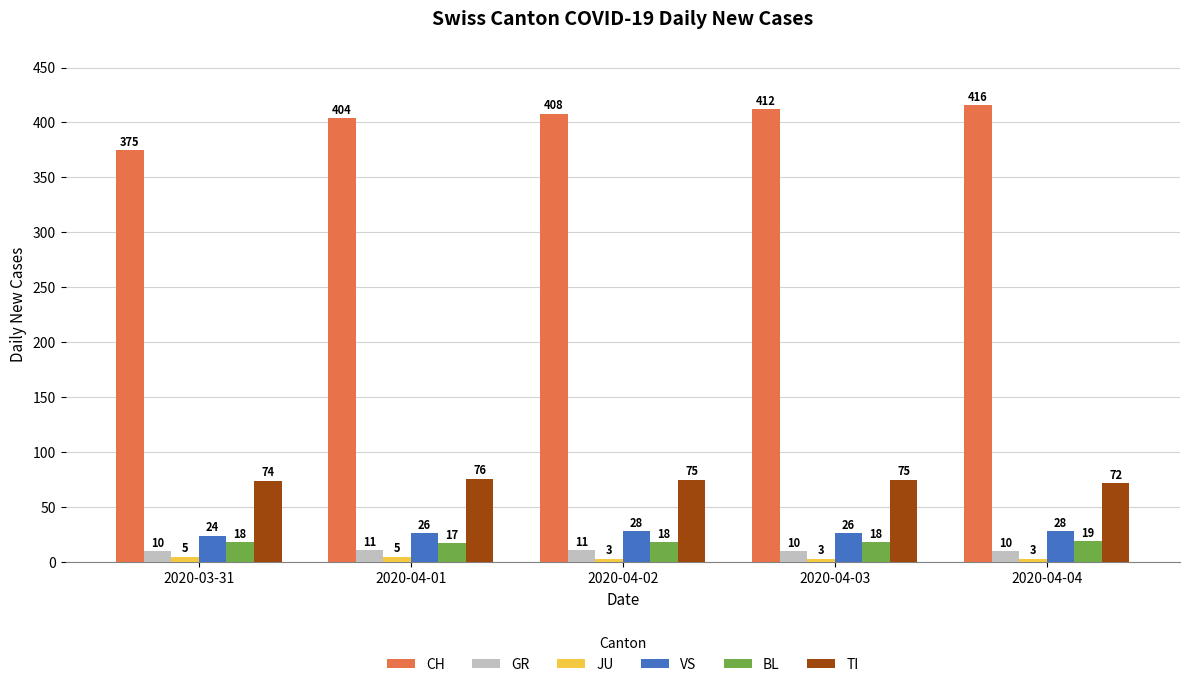

What value does the CH series have at 2020-04-02, to the nearest 5?

410